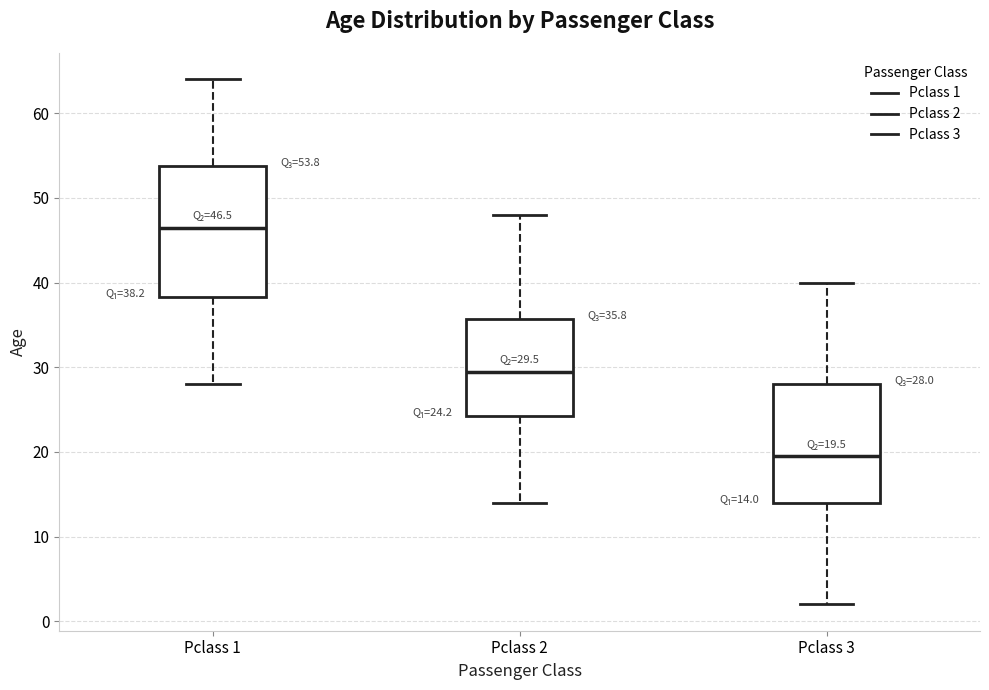

Which box is the tallest, from its lower edge to its upper edge?

Pclass 1